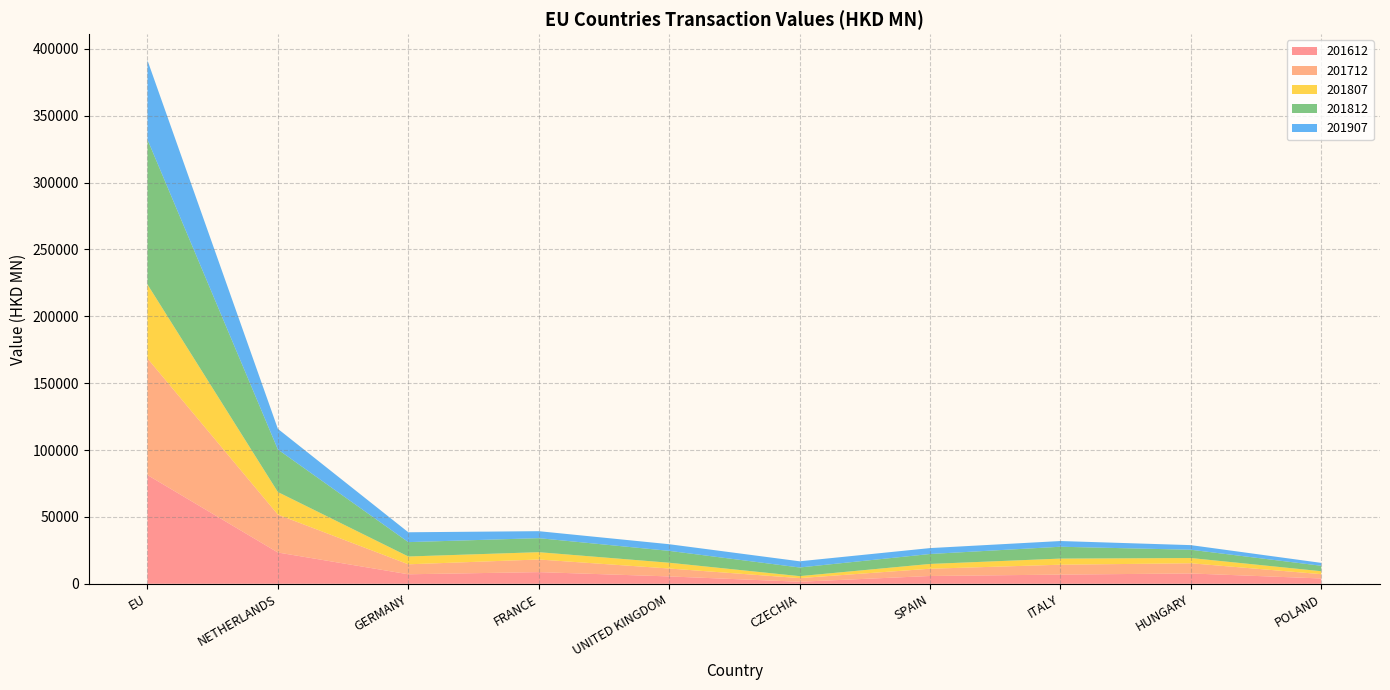

Reading right to left, extract all data points from this chart.

201612: POLAND=3974.5	HUNGARY=7720.8	ITALY=6865.0	SPAIN=5827.1	CZECHIA=1526.3	UNITED KINGDOM=5502.0	FRANCE=8719.9	GERMANY=7106.2	NETHERLANDS=23384.3	EU=81314.4
201712: POLAND=3208.1	HUNGARY=7612.2	ITALY=7391.6	SPAIN=5420.3	CZECHIA=2718.1	UNITED KINGDOM=5908.2	FRANCE=9435.8	GERMANY=7448.2	NETHERLANDS=28328.5	EU=87172.9
201807: POLAND=2206.9	HUNGARY=3925.9	ITALY=4577.9	SPAIN=3582.8	CZECHIA=1462.4	UNITED KINGDOM=4325.0	FRANCE=5467.7	GERMANY=5851.4	NETHERLANDS=16872.1	EU=55327.5
201812: POLAND=4066.8	HUNGARY=6184.2	ITALY=8856.3	SPAIN=7433.1	CZECHIA=6476.1	UNITED KINGDOM=8873.7	FRANCE=10484.7	GERMANY=10739.7	NETHERLANDS=31813.3	EU=108334.6
201907: POLAND=2164.9	HUNGARY=3451.8	ITALY=4269.1	SPAIN=4423.5	CZECHIA=4626.5	UNITED KINGDOM=4972.8	FRANCE=5222.7	GERMANY=7364.8	NETHERLANDS=15432.8	EU=59229.6